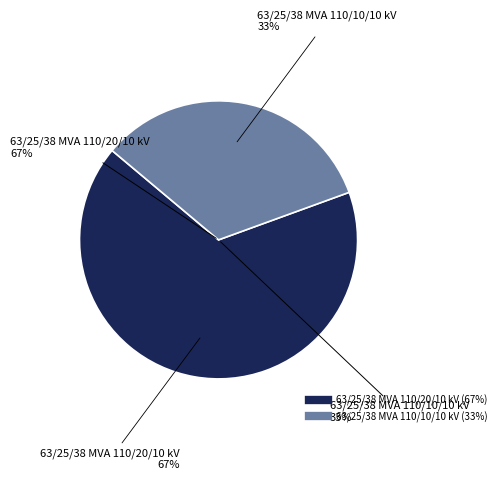

Count the number of slices in the pie.

2